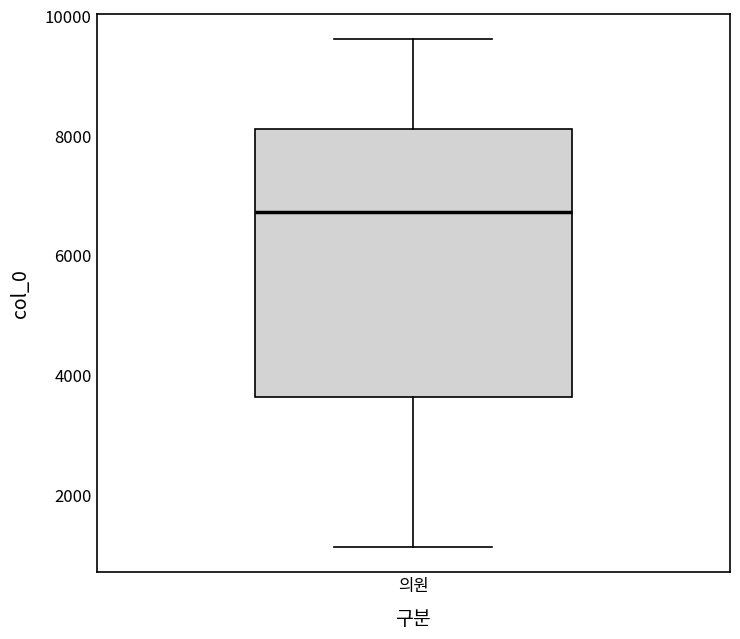

Transcribe this box plot: give where the median line is, the range the box spans, and where the two whiskers end, as read against the y-axis. The values are not printed on the chart, so give them approximately, as read against the axis.

median 6800, box 3600 to 8200, whiskers 1200 to 9600